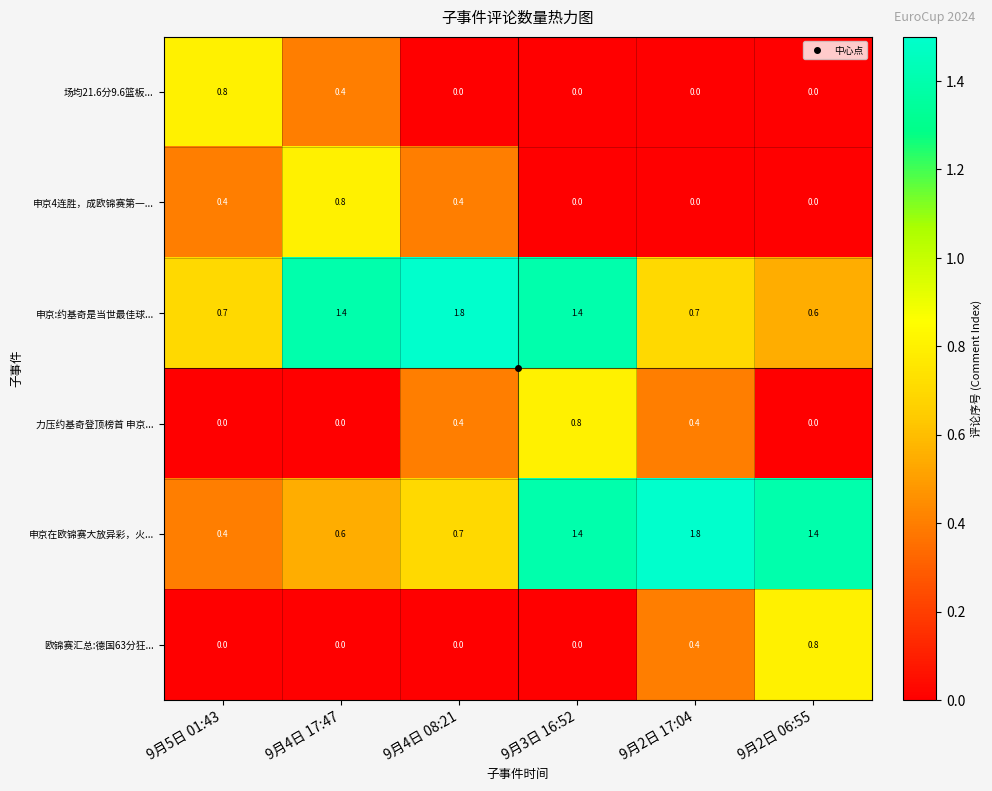

The 申京在欧锦赛大放异彩，火... series shows 1.4 at 9月2日 06:55. True or false?

True